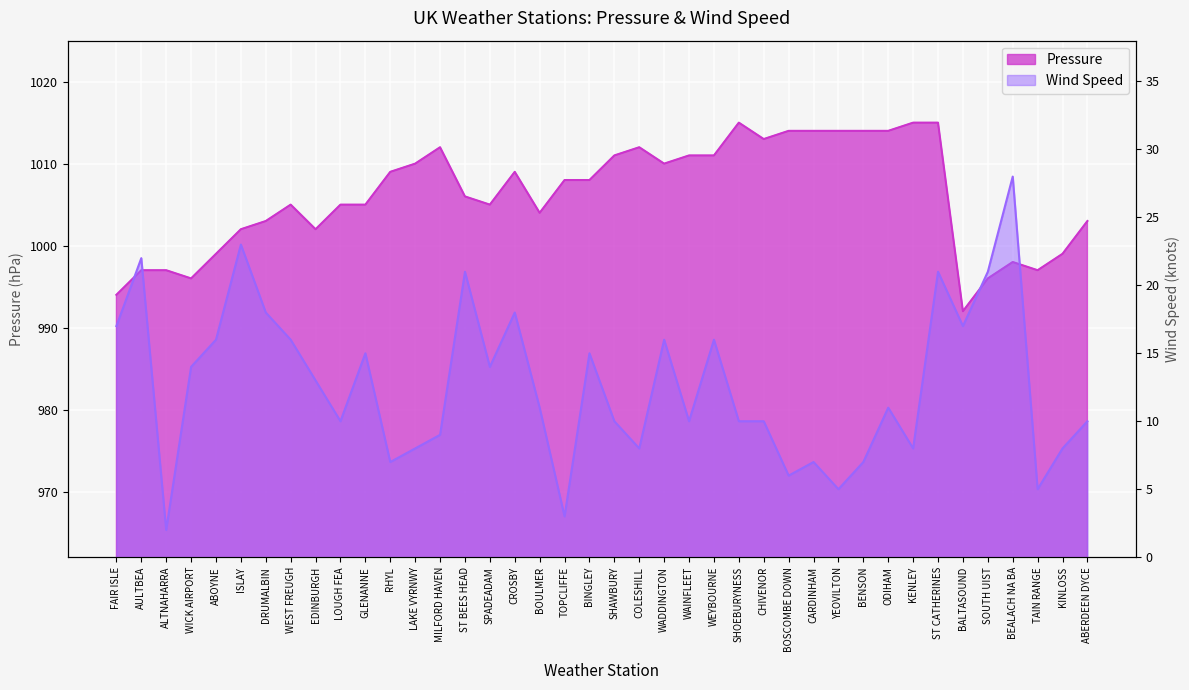

Rank the categories by Wind Speed value from lowest to highest.

ALTNAHARRA, TOPCLIFFE, YEOVILTON, TAIN RANGE, BOSCOMBE DOWN, RHYL, CARDINHAM, BENSON, LAKE VYRNWY, COLESHILL, KENLEY, KINLOSS, MILFORD HAVEN, LOUGH FEA, SHAWBURY, WAINFLEET, SHOEBURYNESS, CHIVENOR, ABERDEEN DYCE, BOULMER, ODIHAM, EDINBURGH, WICK AIRPORT, SPADEADAM, GLENANNE, BINGLEY, ABOYNE, WEST FREUGH, WADDINGTON, WEYBOURNE, FAIR ISLE, BALTASOUND, DRUMALBIN, CROSBY, ST BEES HEAD, ST CATHERINES, SOUTH UIST, AULTBEA, ISLAY, BEALACH NA BA